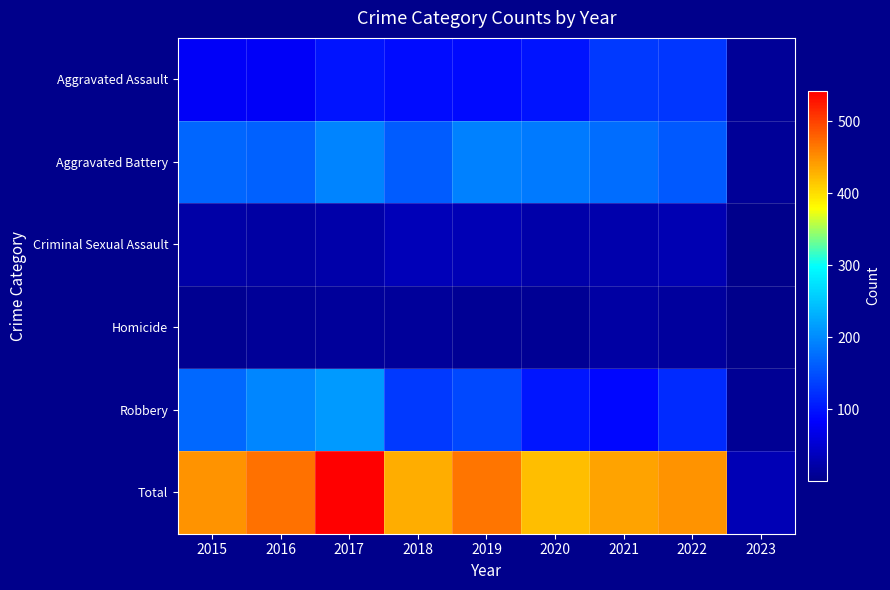

At 2019, list the series in order from smallest to largest.

Homicide, Criminal Sexual Assault, Aggravated Assault, Robbery, Aggravated Battery, Total